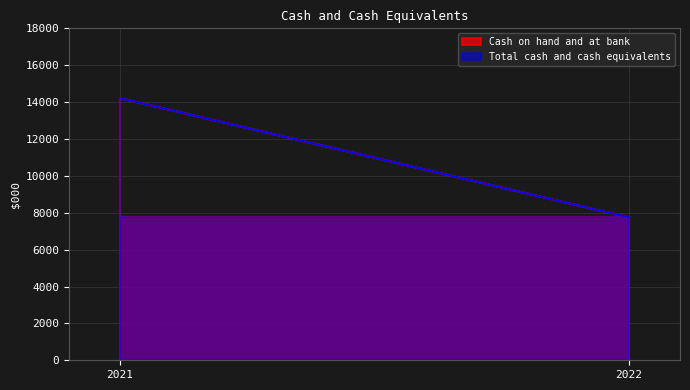

Reading right to left, transcribe all the data shown in this chart.

Cash on hand and at bank: 7748	14212
Total cash and cash equivalents: 7748	14212